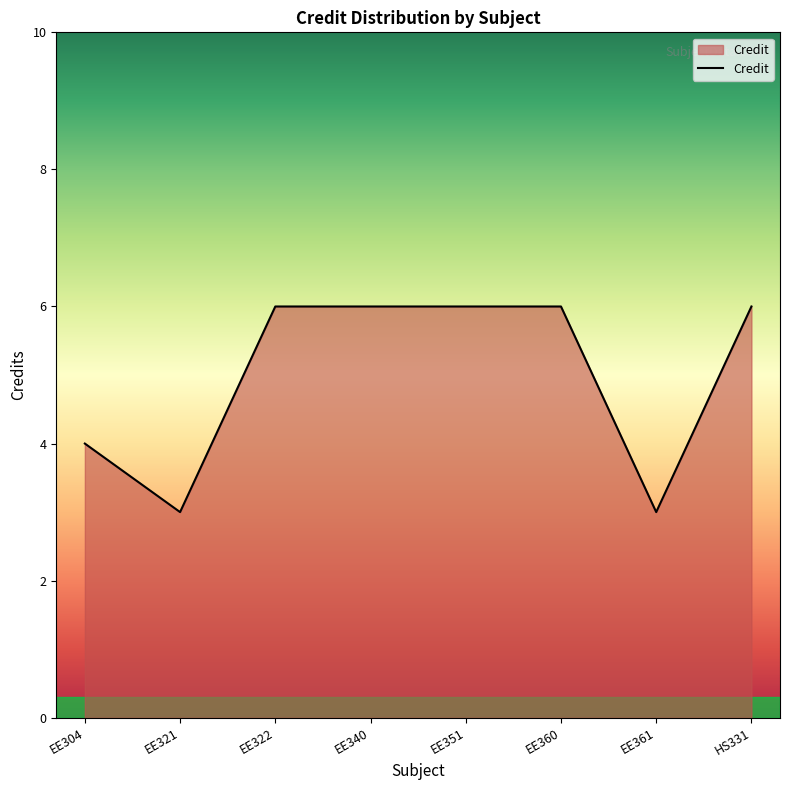

The value at EE351 is 6. True or false?

True